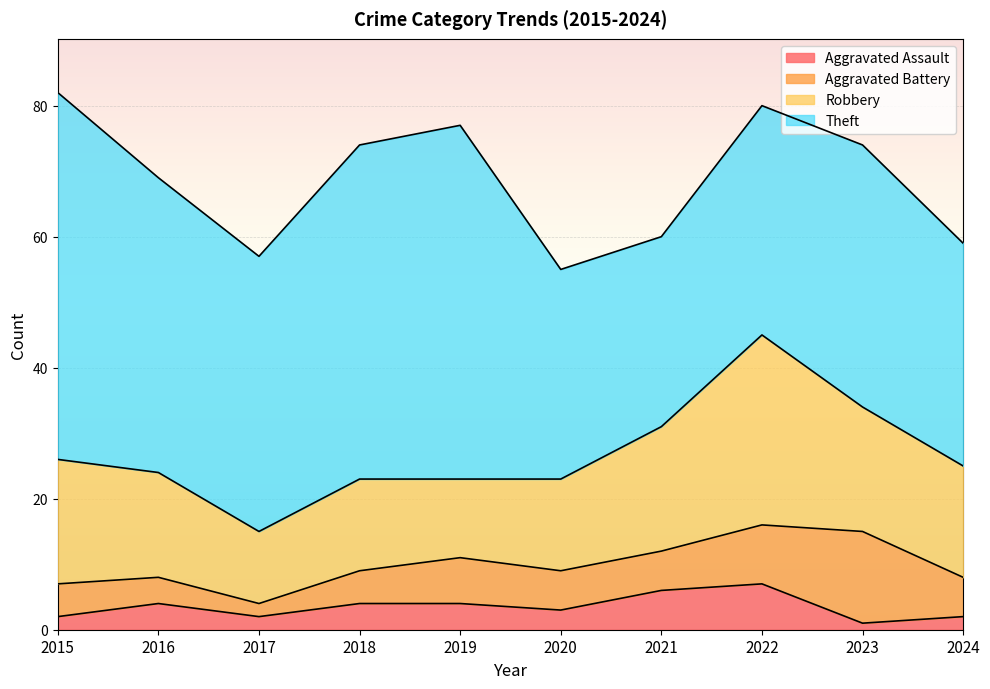

Reading left to right, list all the values displayed in this chart.

Aggravated Assault: 2	4	2	4	4	3	6	7	1	2
Aggravated Battery: 5	4	2	5	7	6	6	9	14	6
Robbery: 19	16	11	14	12	14	19	29	19	17
Theft: 56	45	42	51	54	32	29	35	40	34